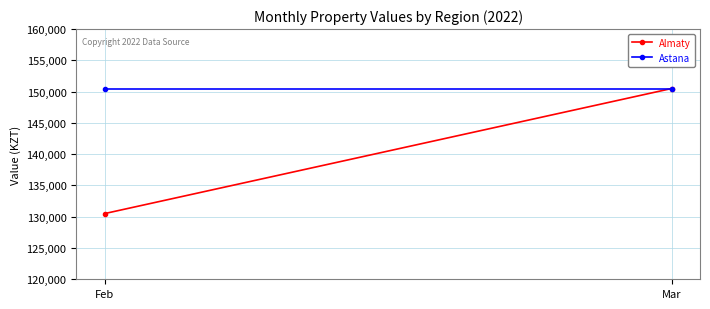

The value of Almaty at Feb is 130500. True or false?

True